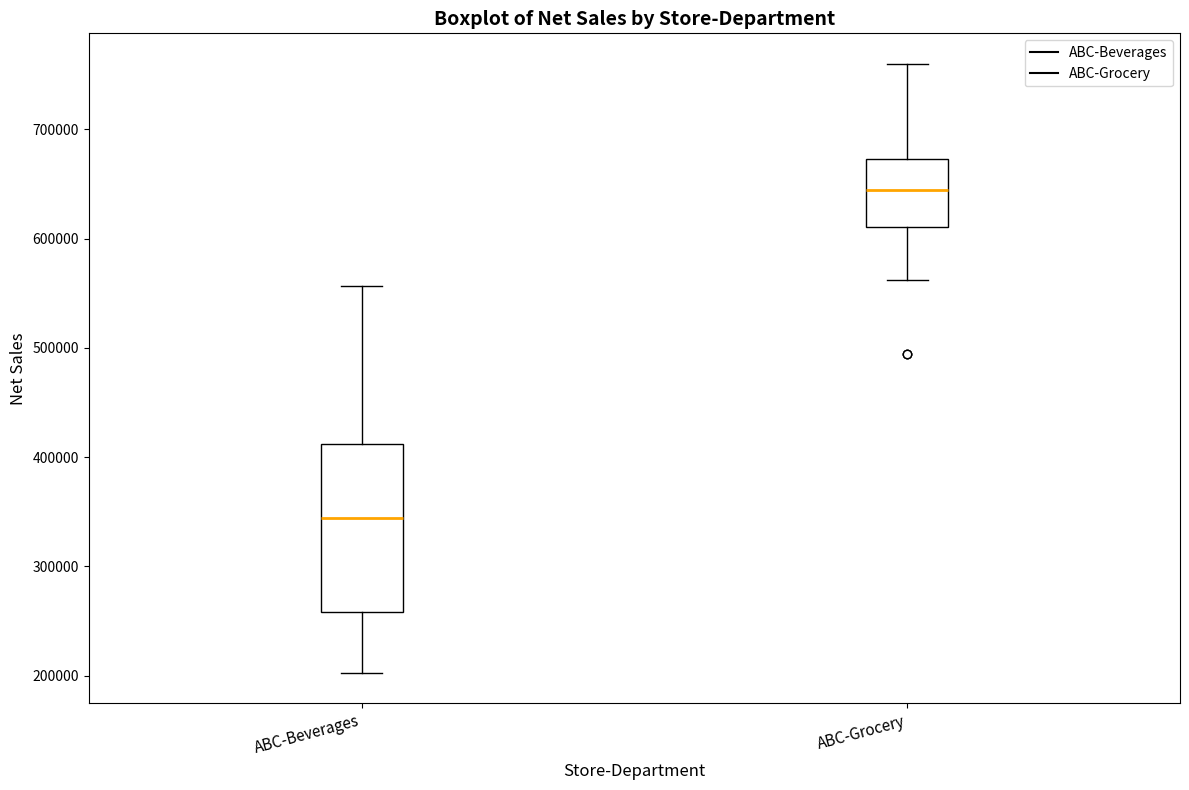

Which box's median line is the highest?

ABC-Grocery